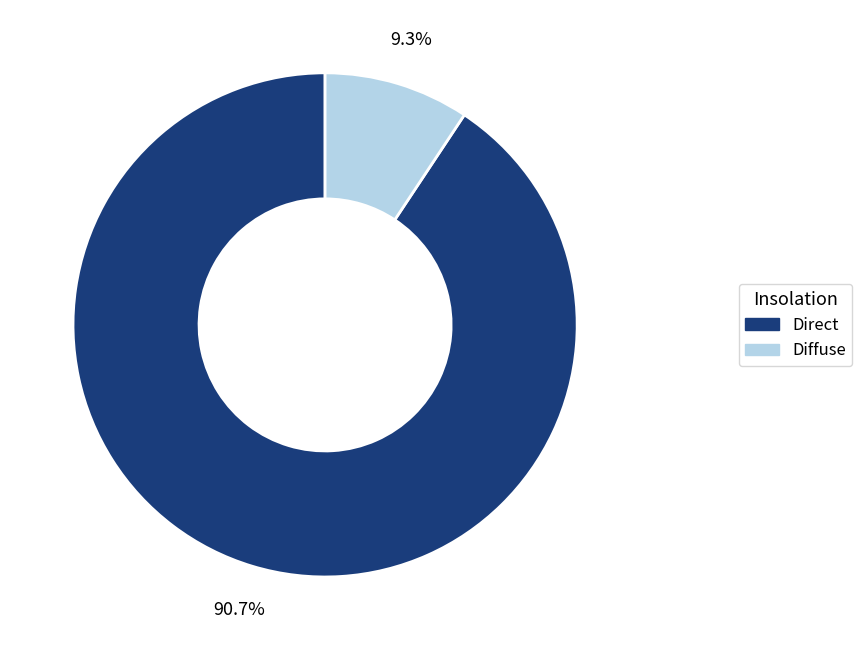

To the nearest percent, what is the difference between the Diffuse and Direct slice percentages?

81%